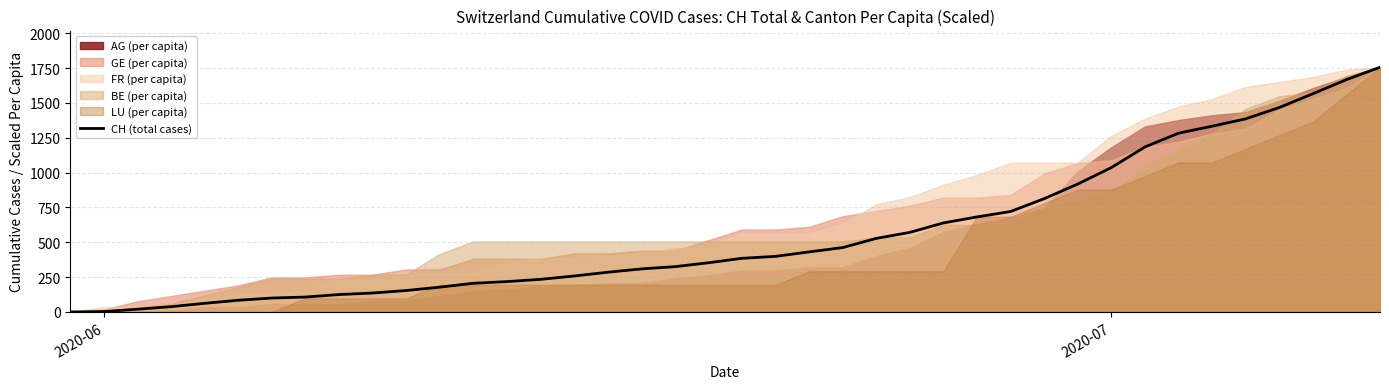

What is the maximum value shown in the chart?

1756